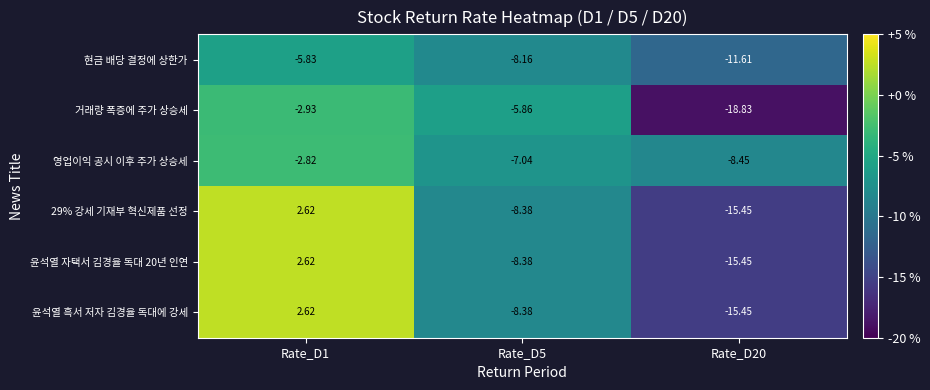

What is the smallest value displayed?

-18.8